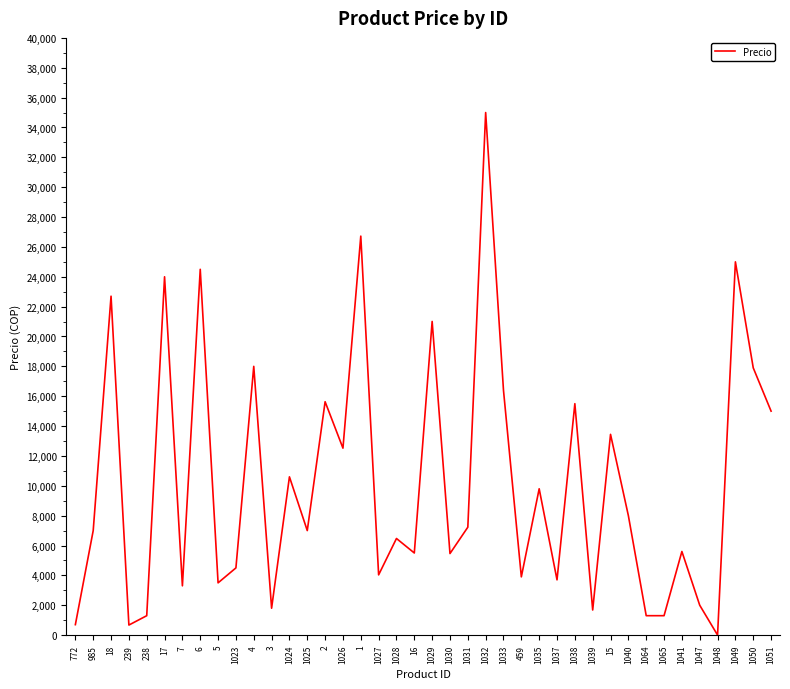

What is the change in value from 16 to 1035?

+4300